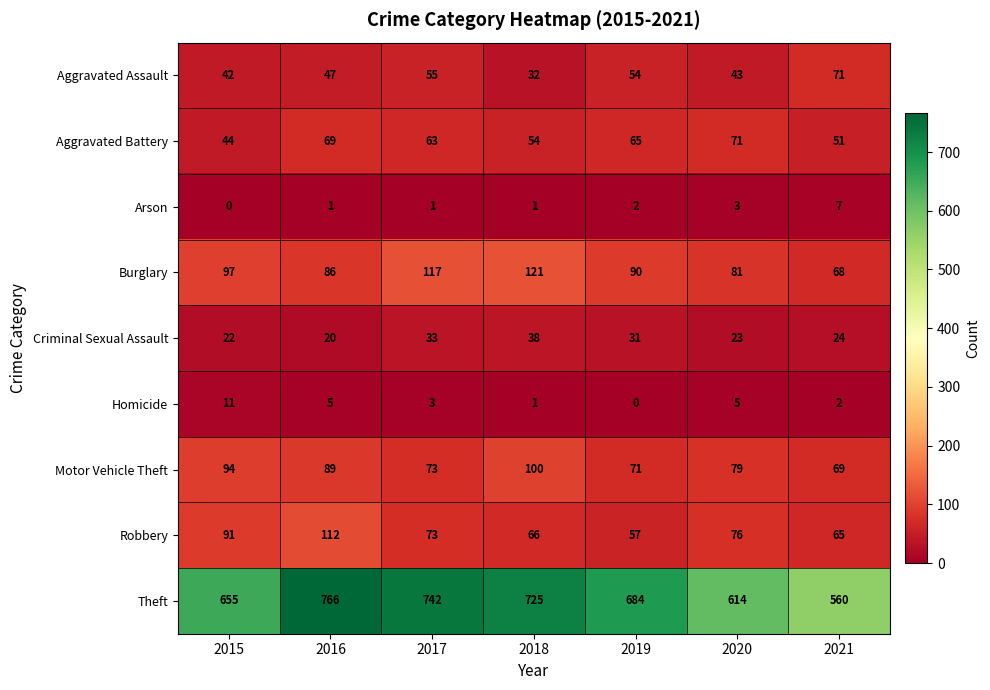

Where does the Robbery series first go above 73?

2015